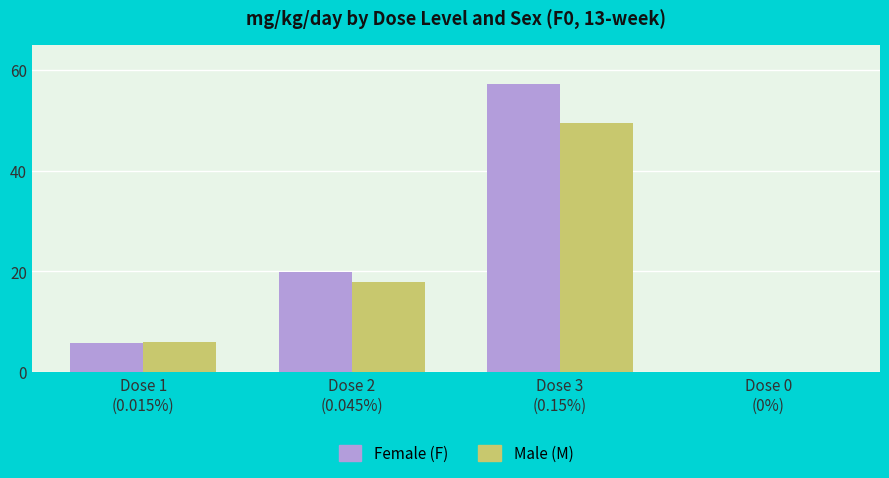

What is the sum of all Female (F) values?

82.7